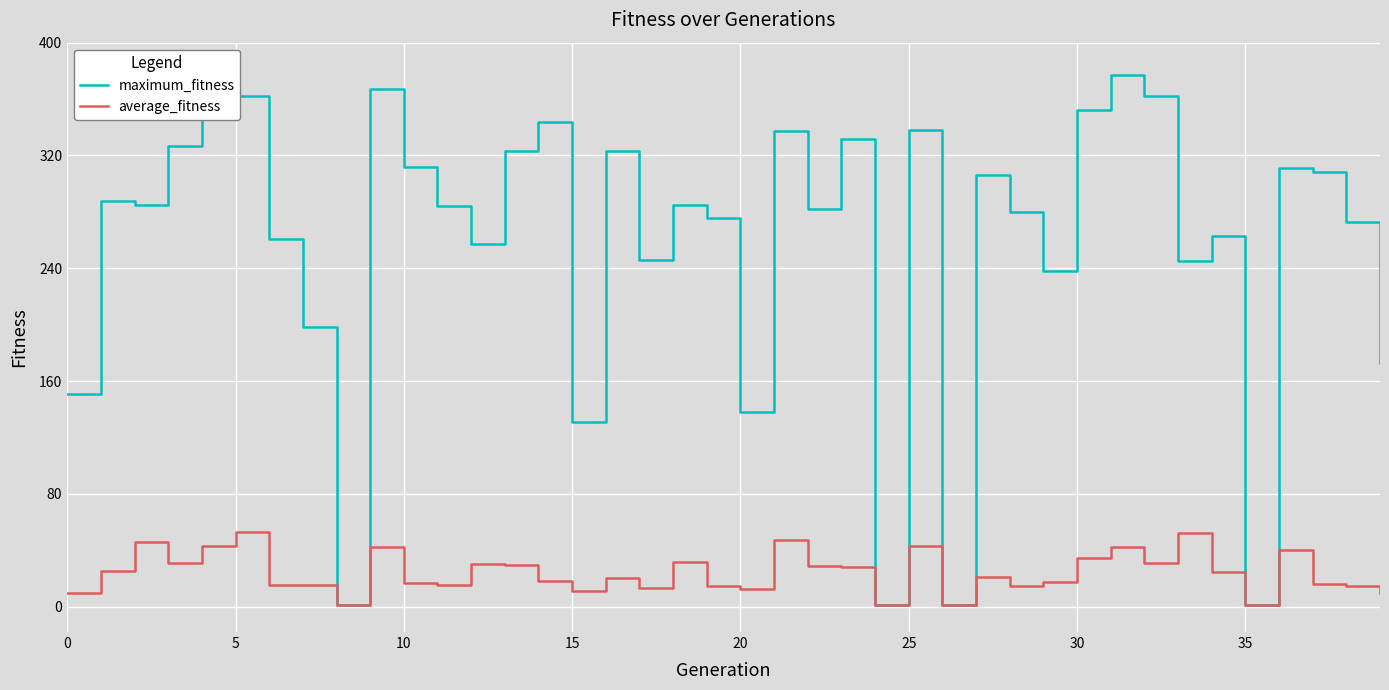

True or false: average_fitness and maximum_fitness cross at least once.

False